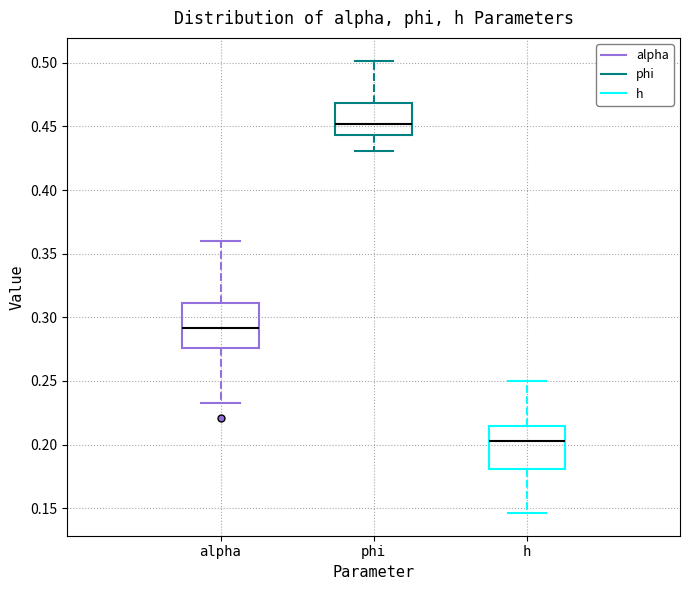

Where is the upper edge of the box for alpha on the y-axis? The values are not printed on the chart, so give them approximately, as read against the axis.

0.310